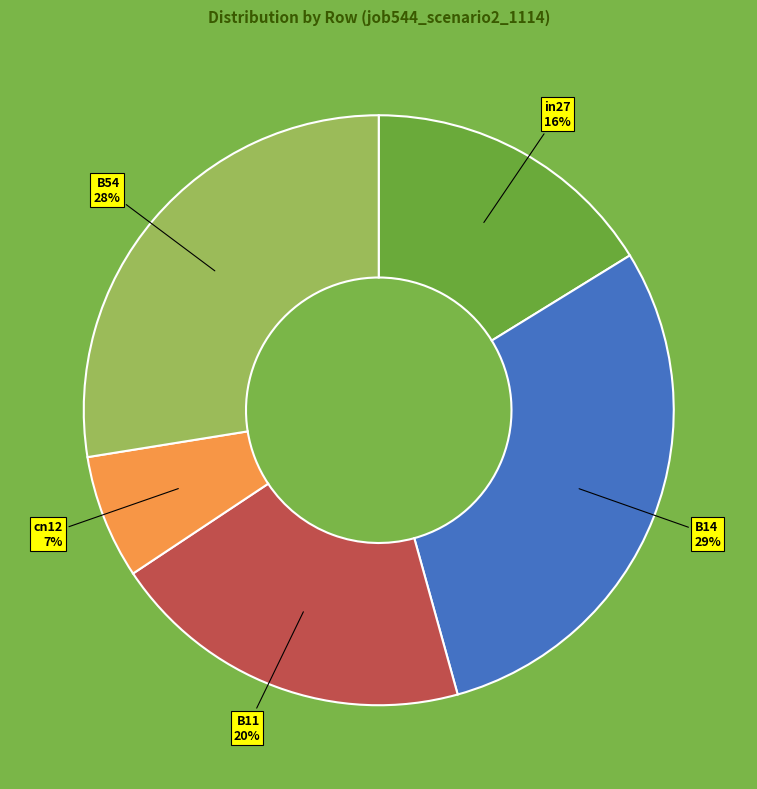

What percentage is the in27 slice, to the nearest percent?

16%